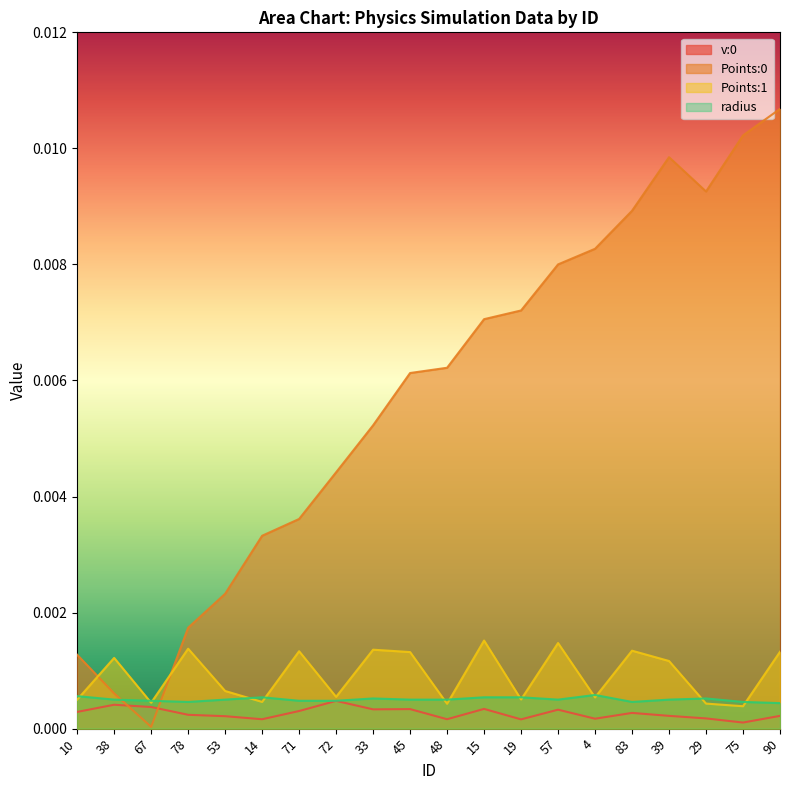

The Points:0 series shows 0.0 at 53. True or false?

False